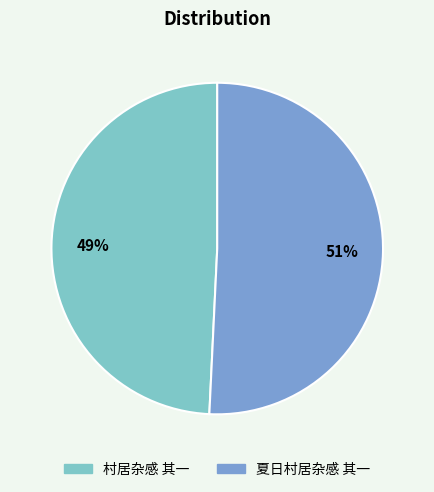

Between 夏日村居杂感 其一 and 村居杂感 其一, which is larger?

夏日村居杂感 其一